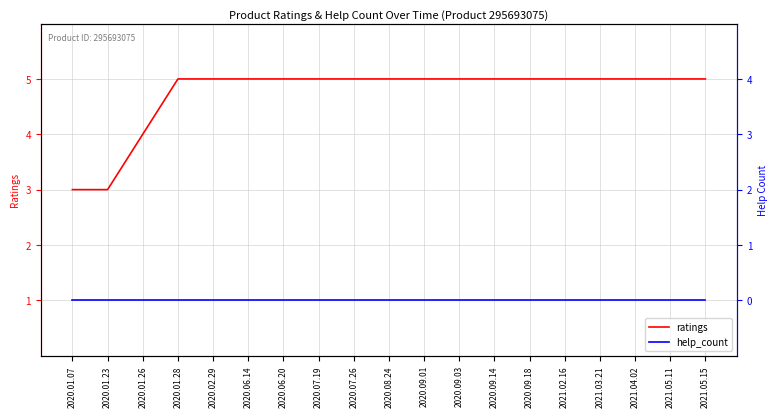

What is the difference between the highest and lowest values at 2020.07.19?

5